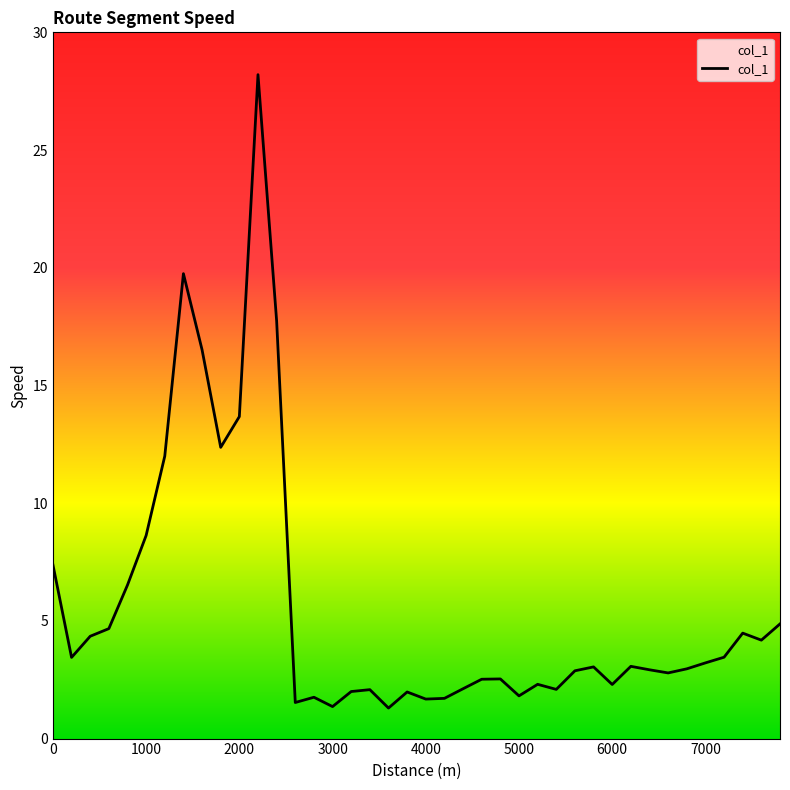

What is the greatest value displayed?

28.2